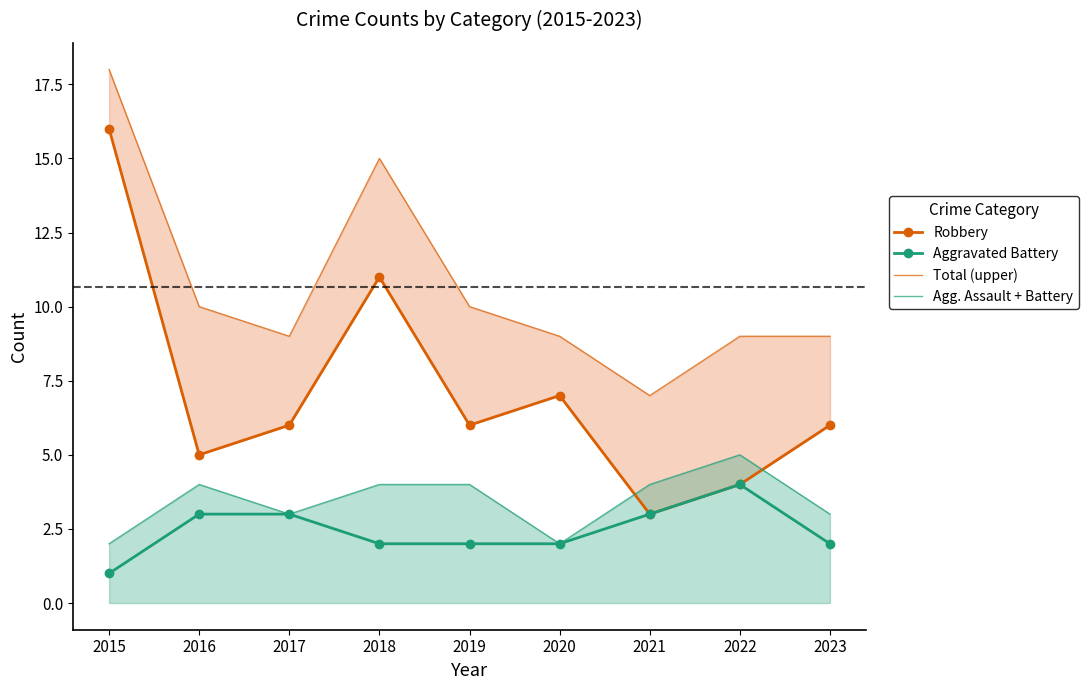

Is it true that Robbery equals 26 at 2015?

False